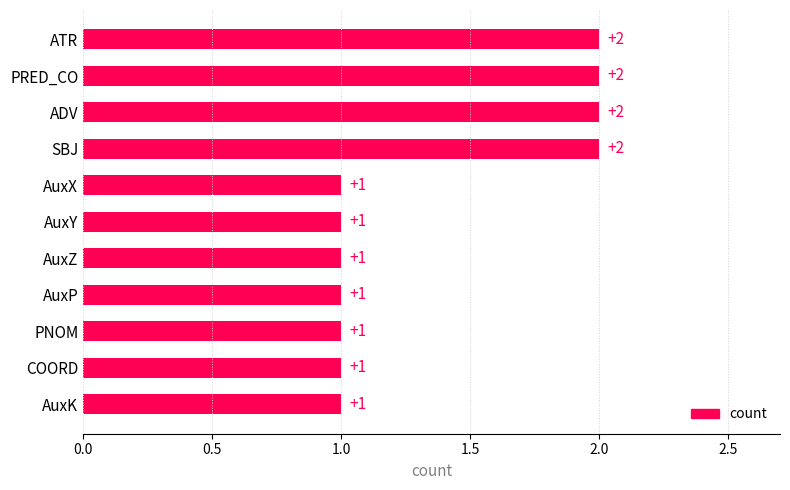

What is the value of the 3rd bar from the top?

2